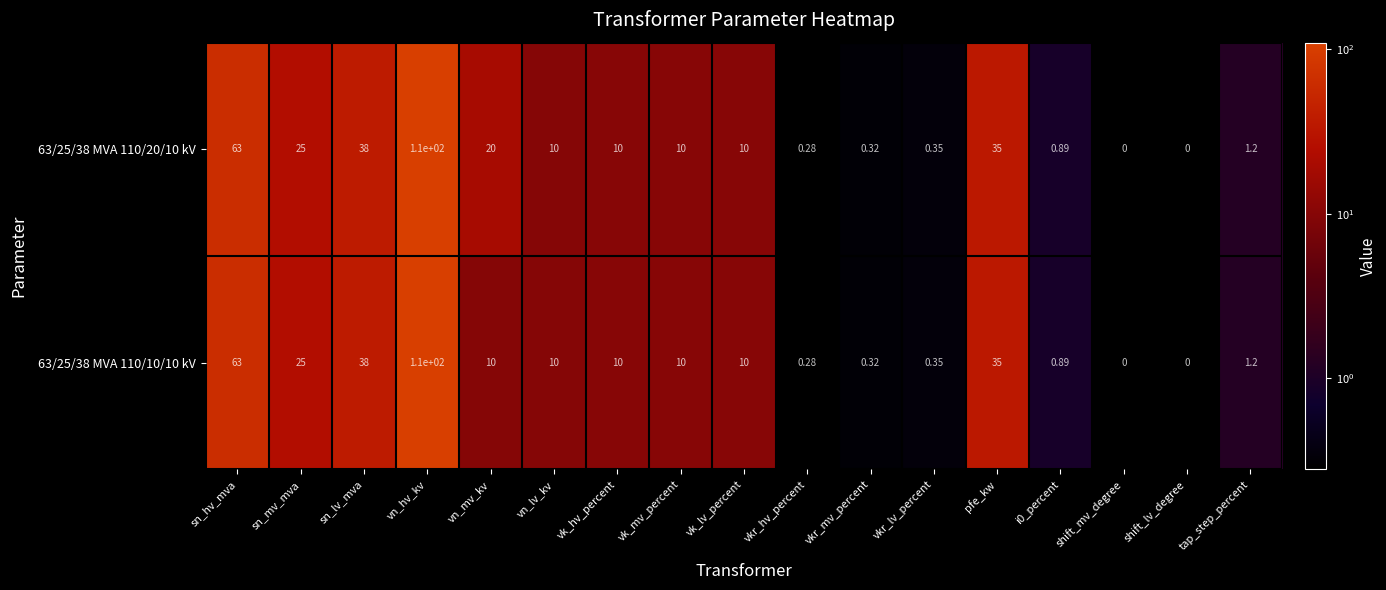

At which label is 63/25/38 MVA 110/20/10 kV closest to 55?

sn_hv_mva